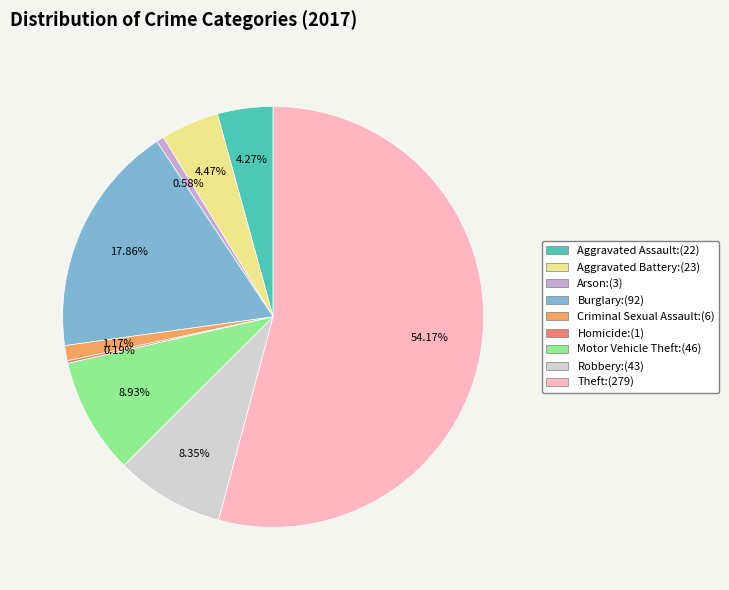

What percentage do Burglary and Motor Vehicle Theft together represent?

26.8%